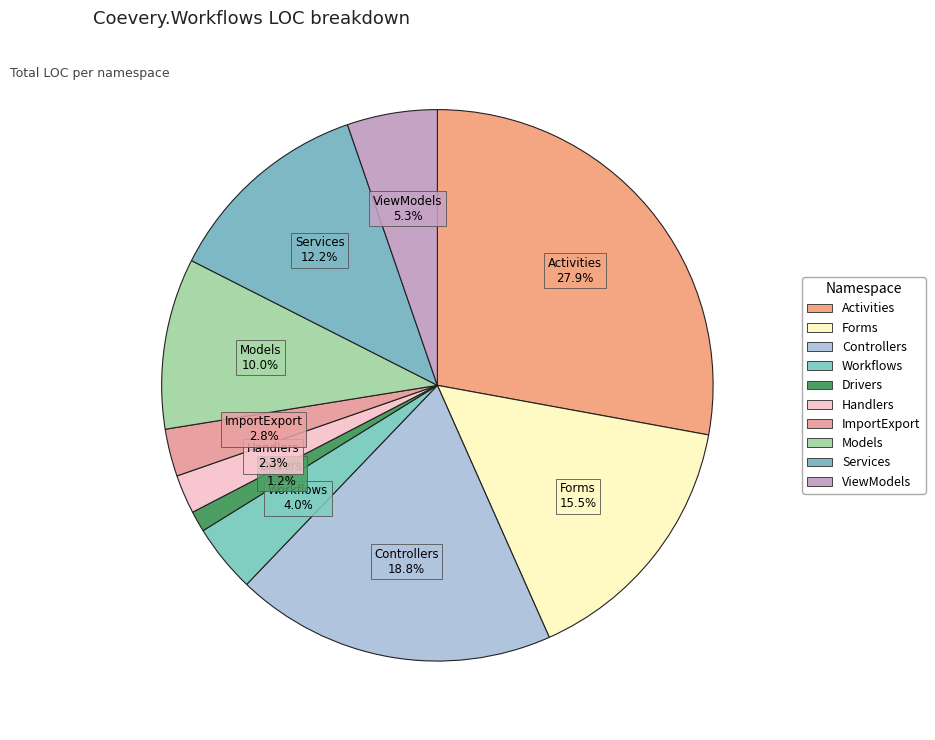

Count the number of slices in the pie.

10